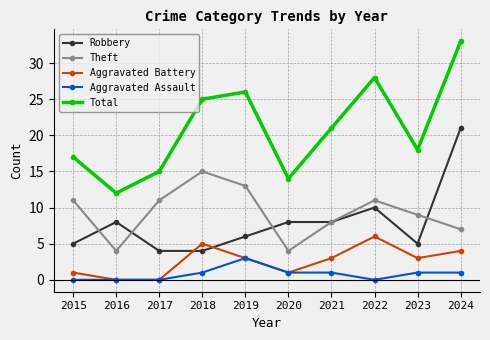

Reading left to right, transcribe all the data shown in this chart.

Robbery: 2015=5	2016=8	2017=4	2018=4	2019=6	2020=8	2021=8	2022=10	2023=5	2024=21
Theft: 2015=11	2016=4	2017=11	2018=15	2019=13	2020=4	2021=8	2022=11	2023=9	2024=7
Aggravated Battery: 2015=1	2016=0	2017=0	2018=5	2019=3	2020=1	2021=3	2022=6	2023=3	2024=4
Aggravated Assault: 2015=0	2016=0	2017=0	2018=1	2019=3	2020=1	2021=1	2022=0	2023=1	2024=1
Total: 2015=17	2016=12	2017=15	2018=25	2019=26	2020=14	2021=21	2022=28	2023=18	2024=33